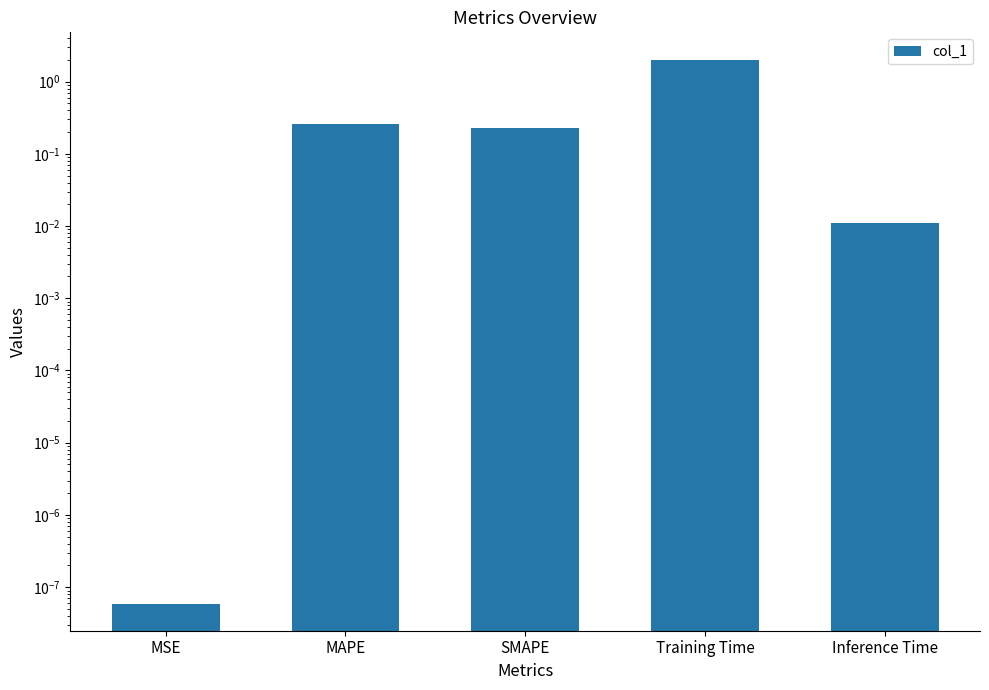

How many distinct data groups are displayed?

1